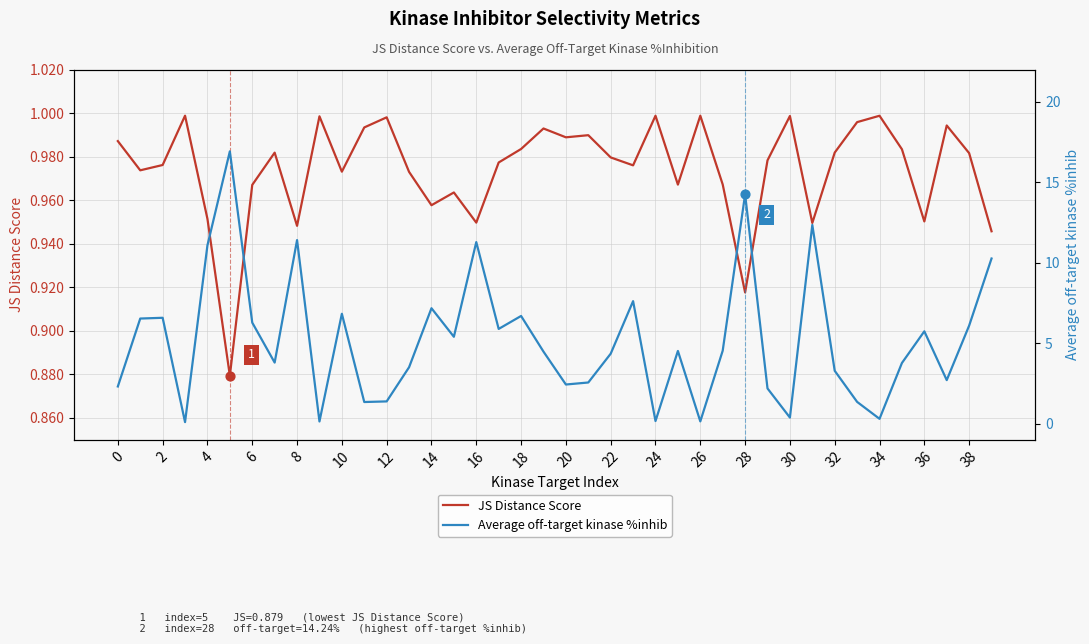

Is the value of Average off-target kinase %inhib at 22 greater than the value of JS Distance Score at 0?

Yes